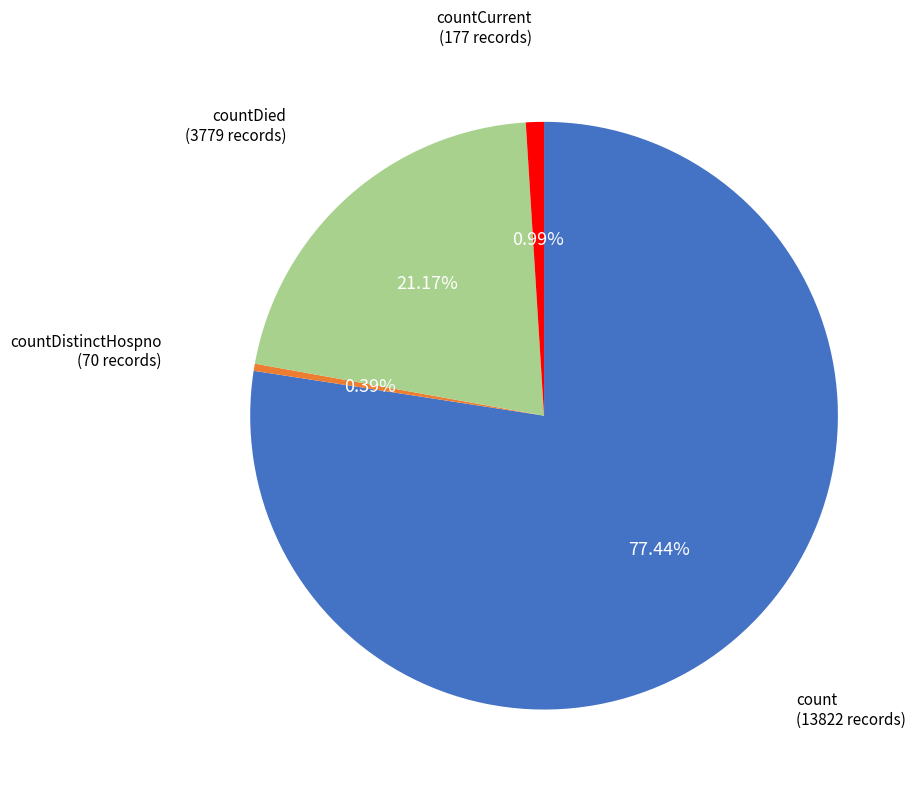

How much of the chart is everything except count?

22.6%